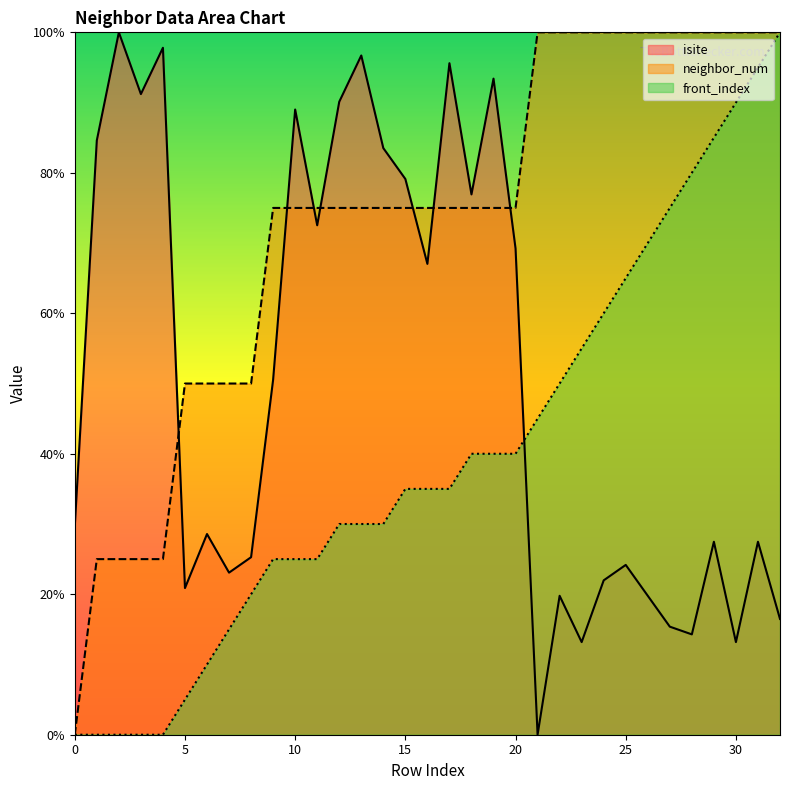

List the series in order of their peak value, highest first.

isite, neighbor_num, front_index